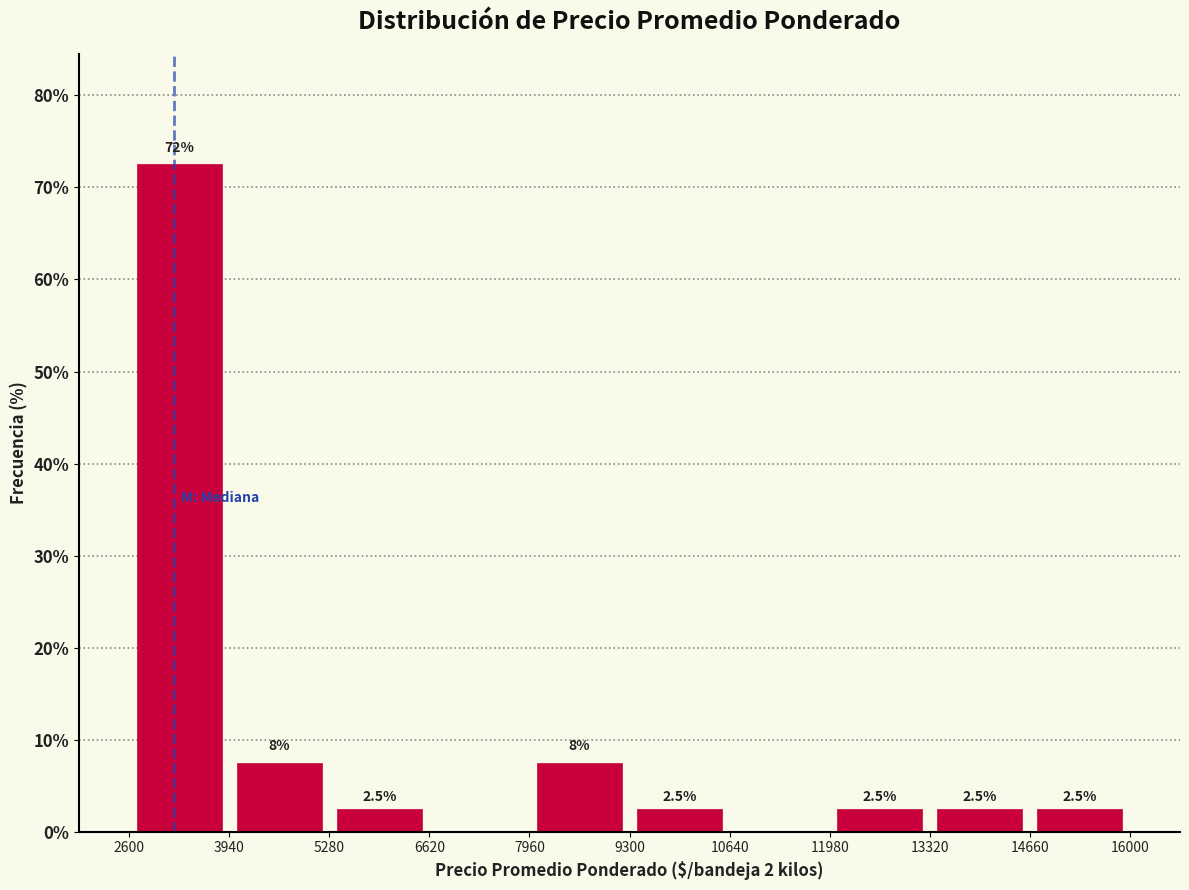

Which range on the x-axis has the tallest bar?

2600 to 3940